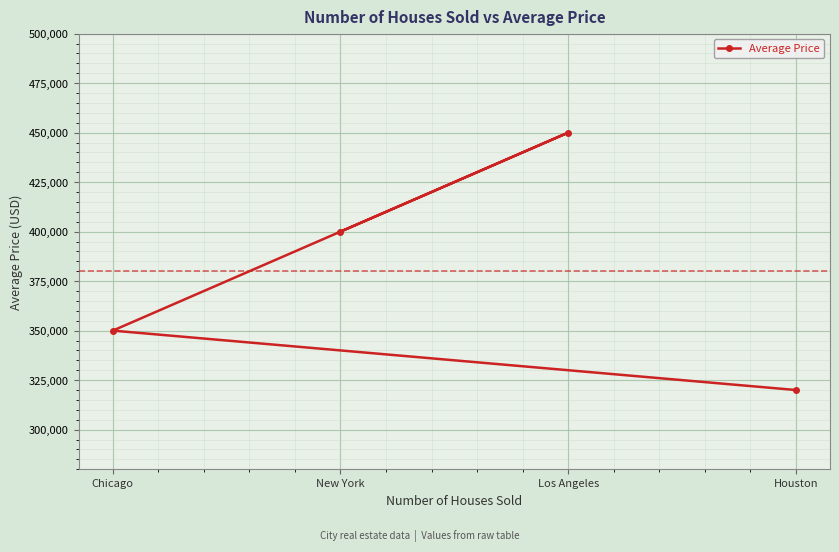

True or false: the data has more than 2 interior local peaks.

False